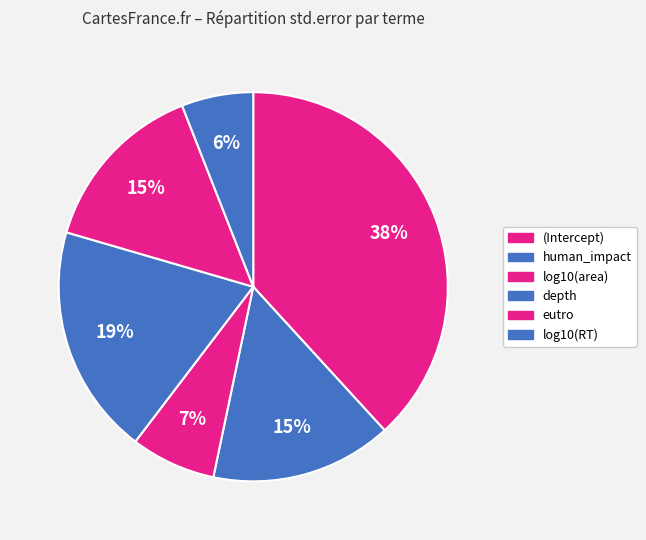

Is it true that eutro is 15% of the pie?

True